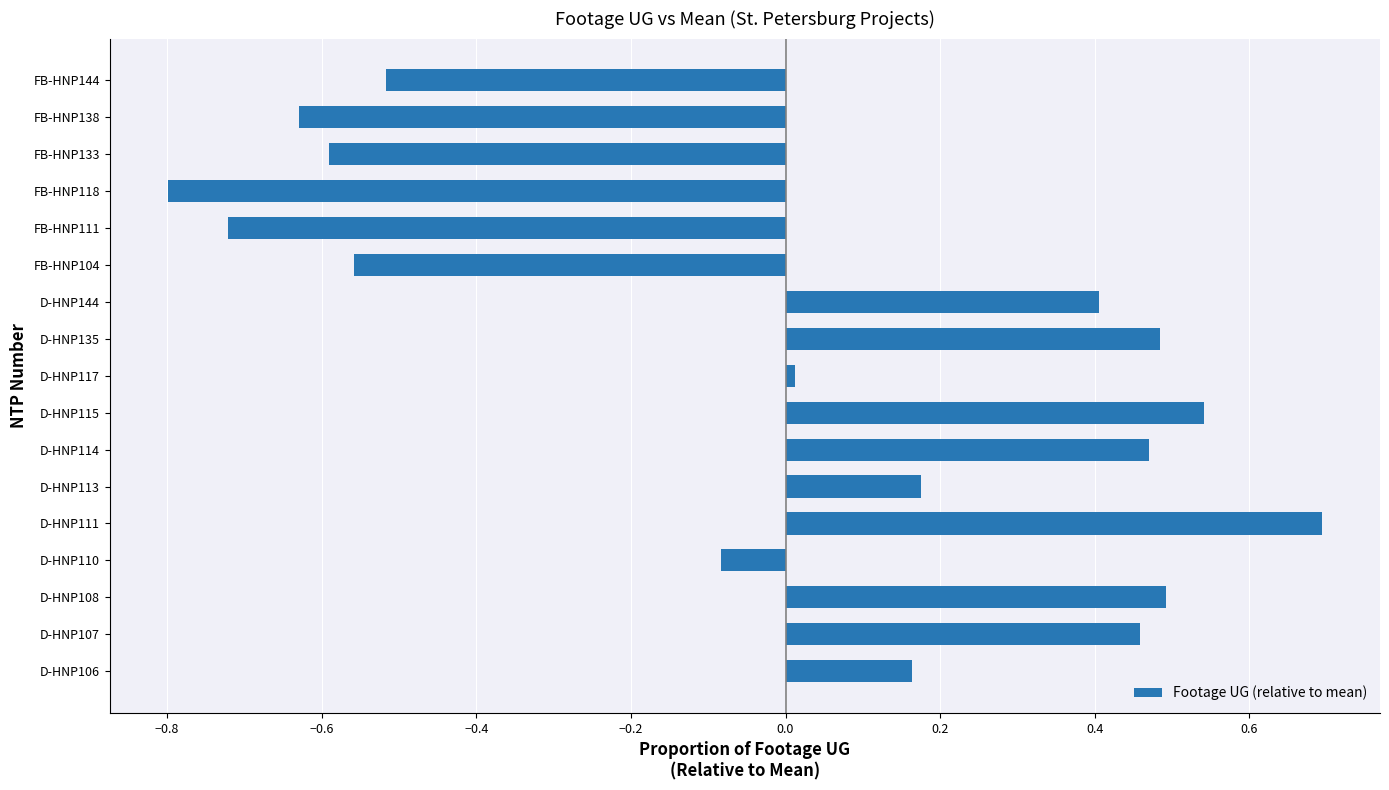

What is the maximum value shown in the chart?

0.7